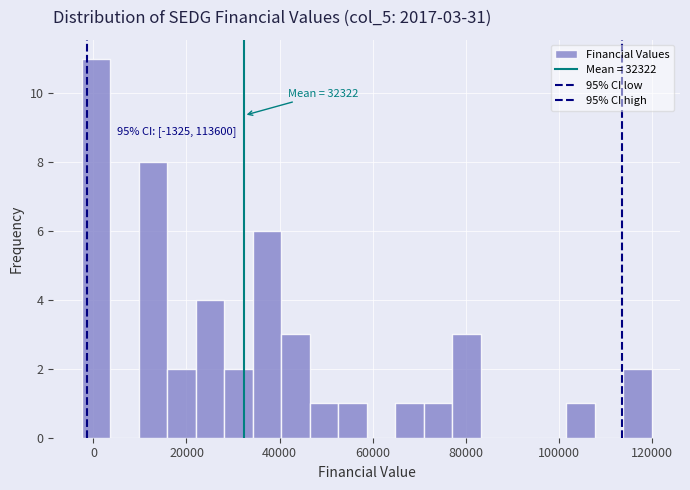

Around what value on the x-axis is the tallest bar? Give the approximate position of its centre, as read against the axis.

0